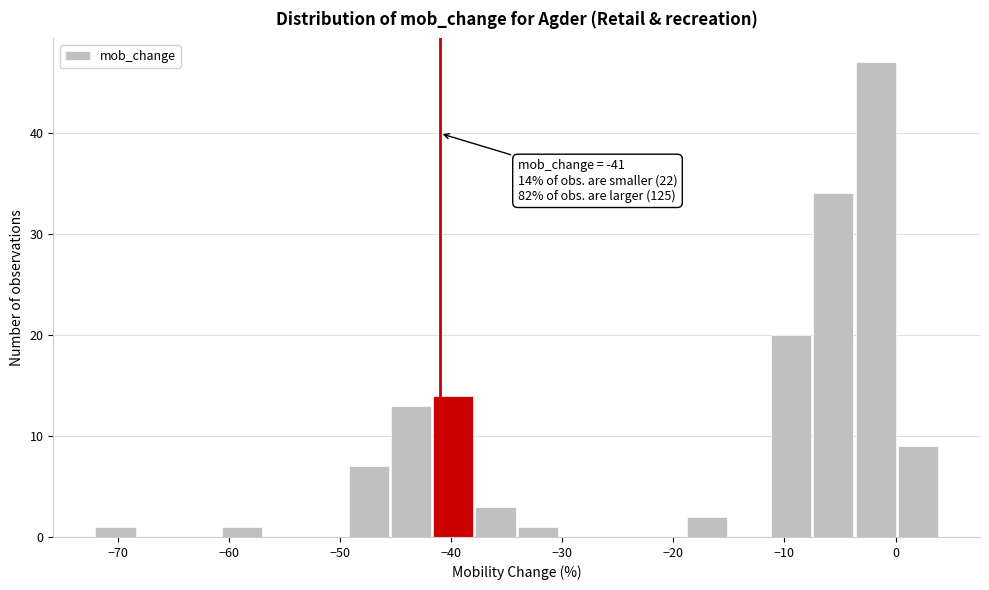

Read against the x-axis, roughly where is the centre of the tallest bar?

-2